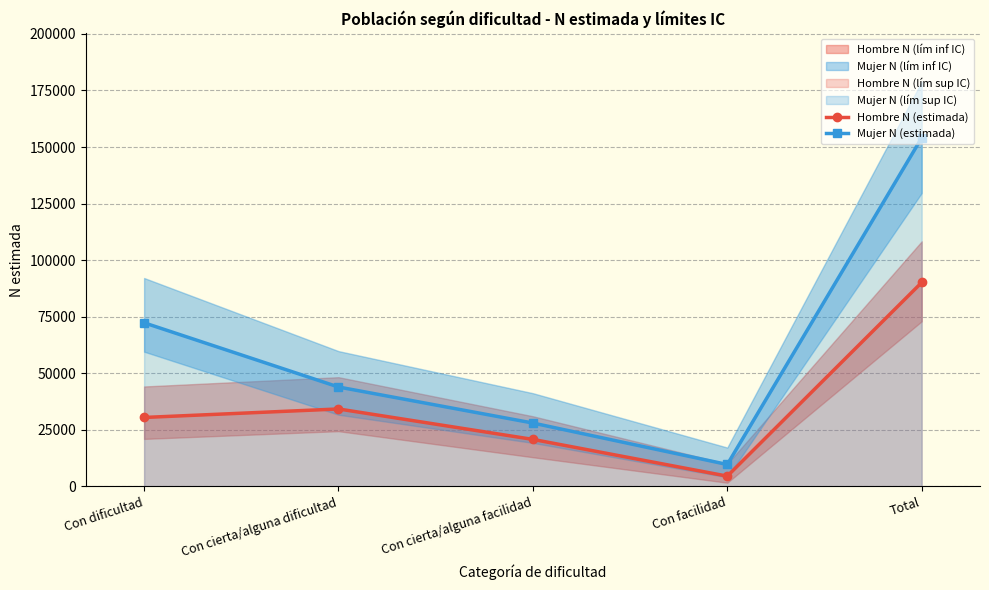

What is the sum of the Hombre N (estimada) values at Con cierta/alguna facilidad and Total?

110948